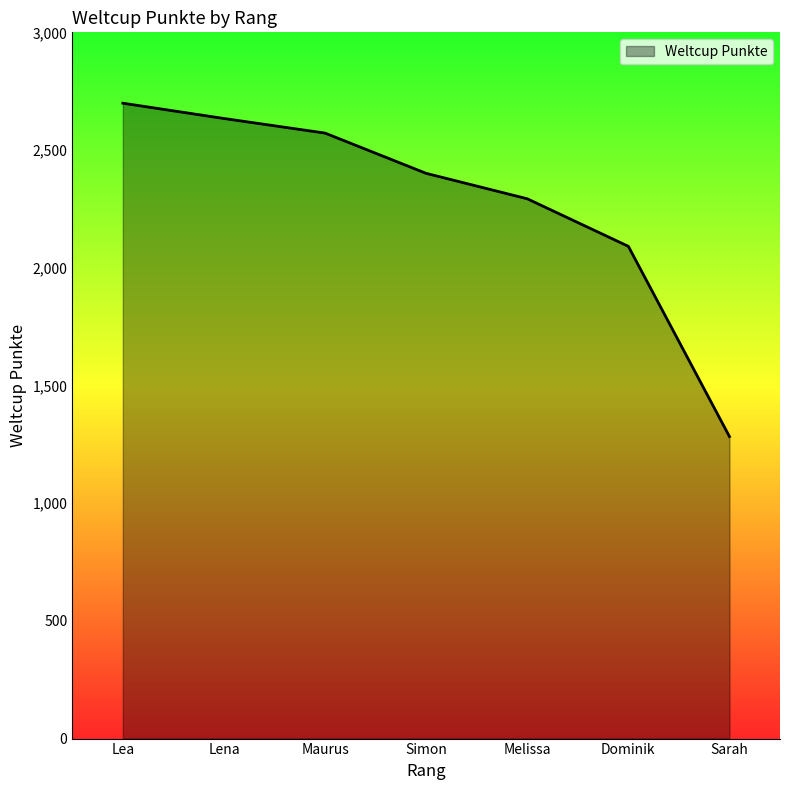

Rank the categories by value from lowest to highest.

Sarah, Dominik, Melissa, Simon, Maurus, Lena, Lea